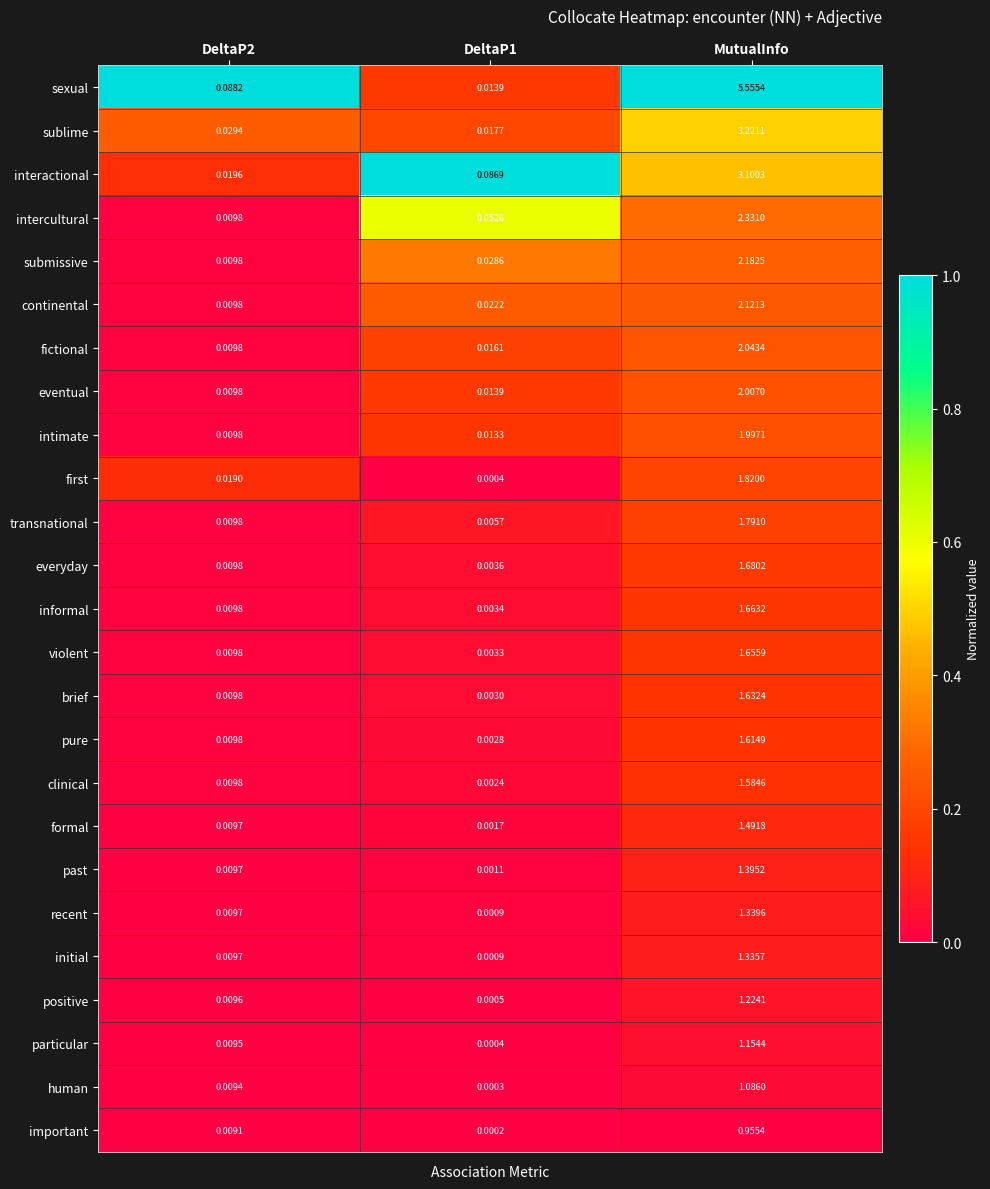

Which label corresponds to the largest value in the chart?

MutualInfo